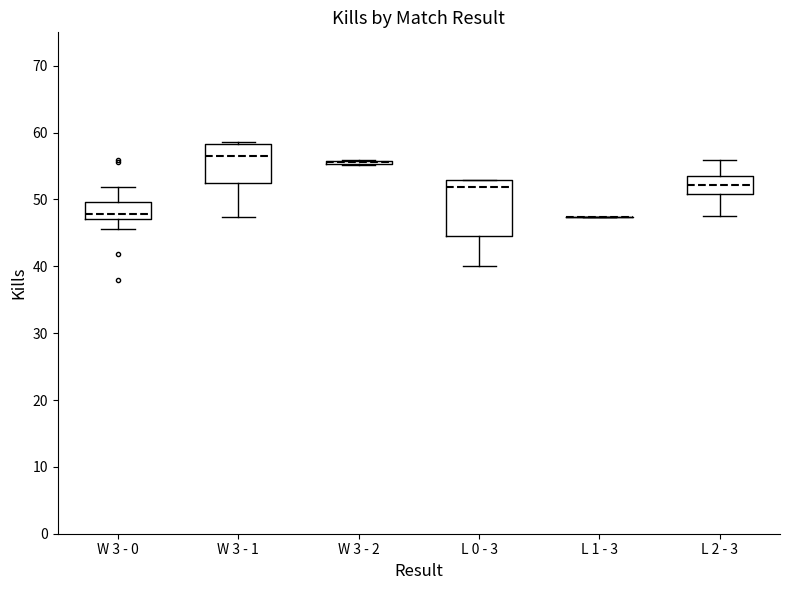

Which box is the tallest, from its lower edge to its upper edge?

L 0 - 3